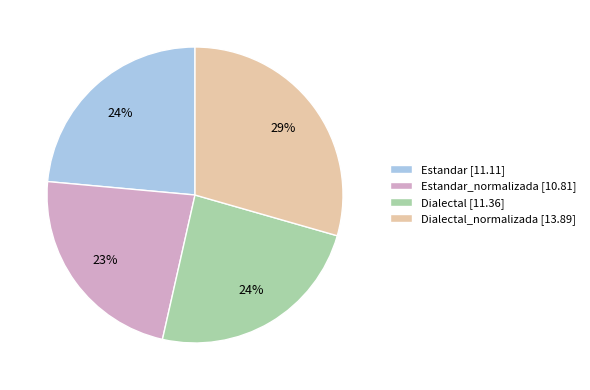

What percentage is the Estandar_normalizada [10.81] slice, to the nearest percent?

23%